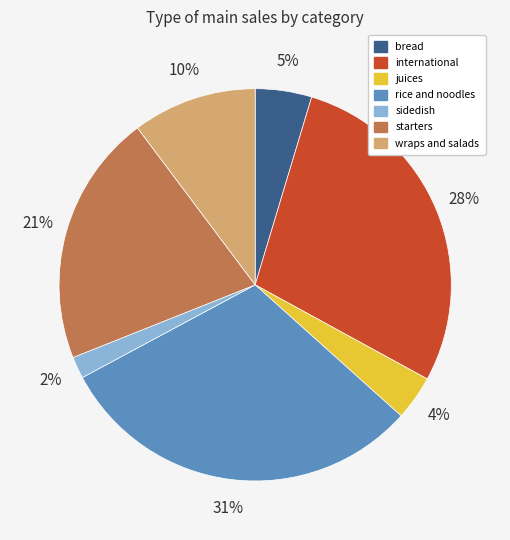

Combined, do international and bread account for over 50%?

No